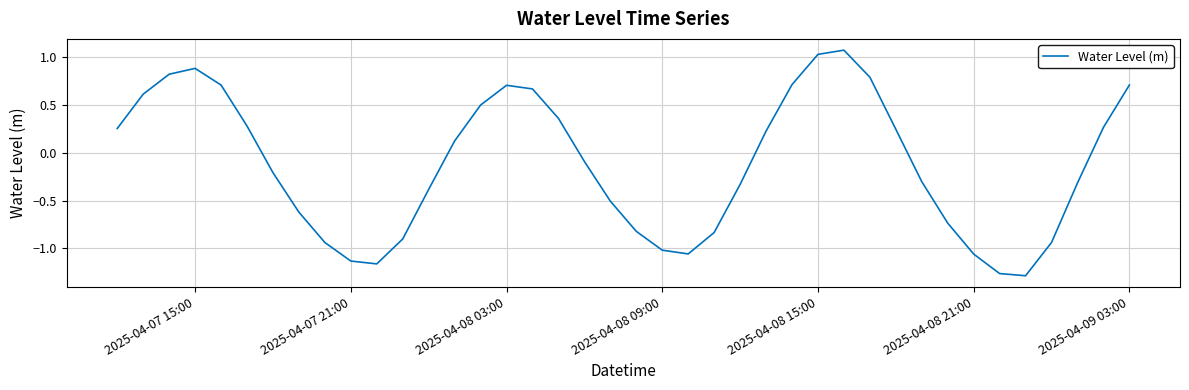

What is the difference between the maximum and minimum values?

2.4